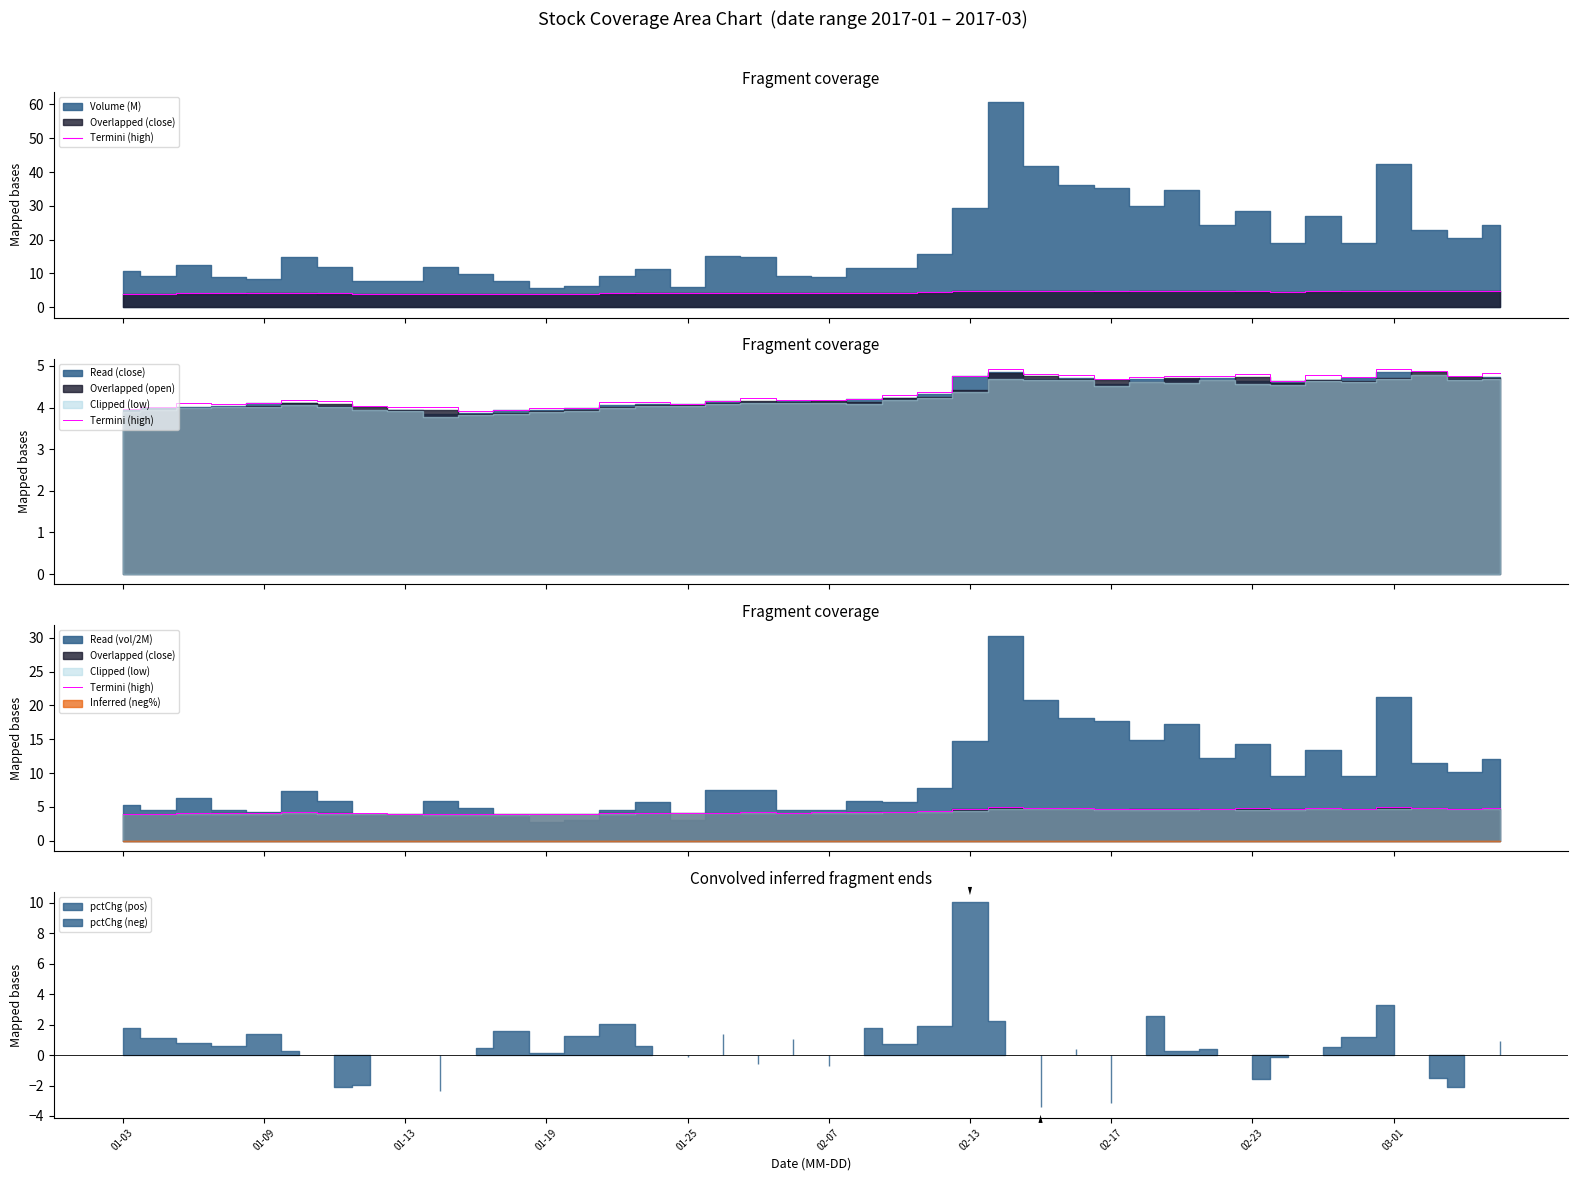

The value at 10 is 3.9. True or false?

True